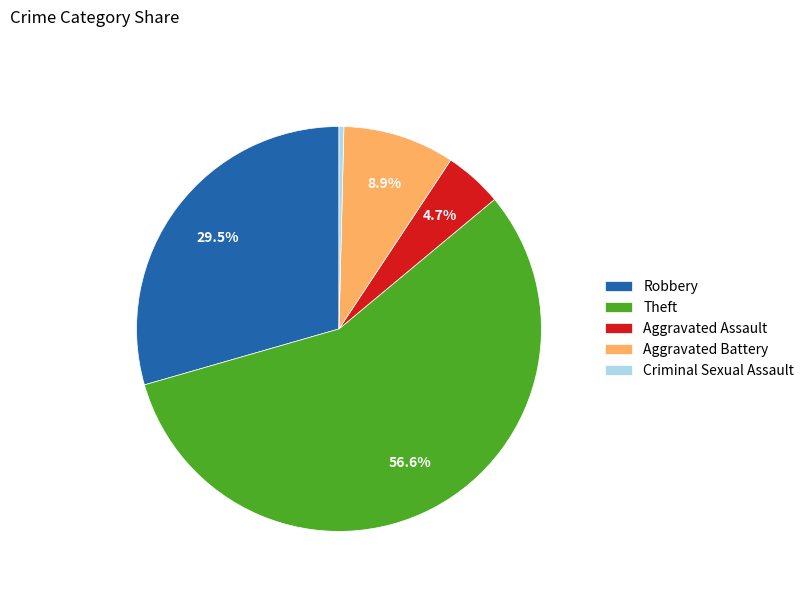

To the nearest percent, what is the difference between the largest and smallest slice percentages?

56%